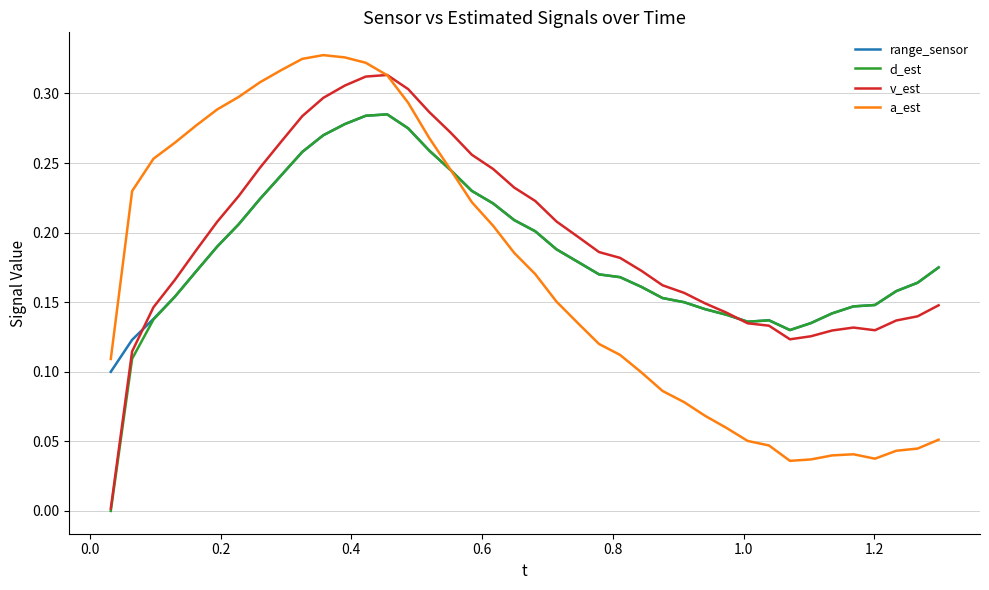

True or false: a_est has more than 0 interior local peaks.

True